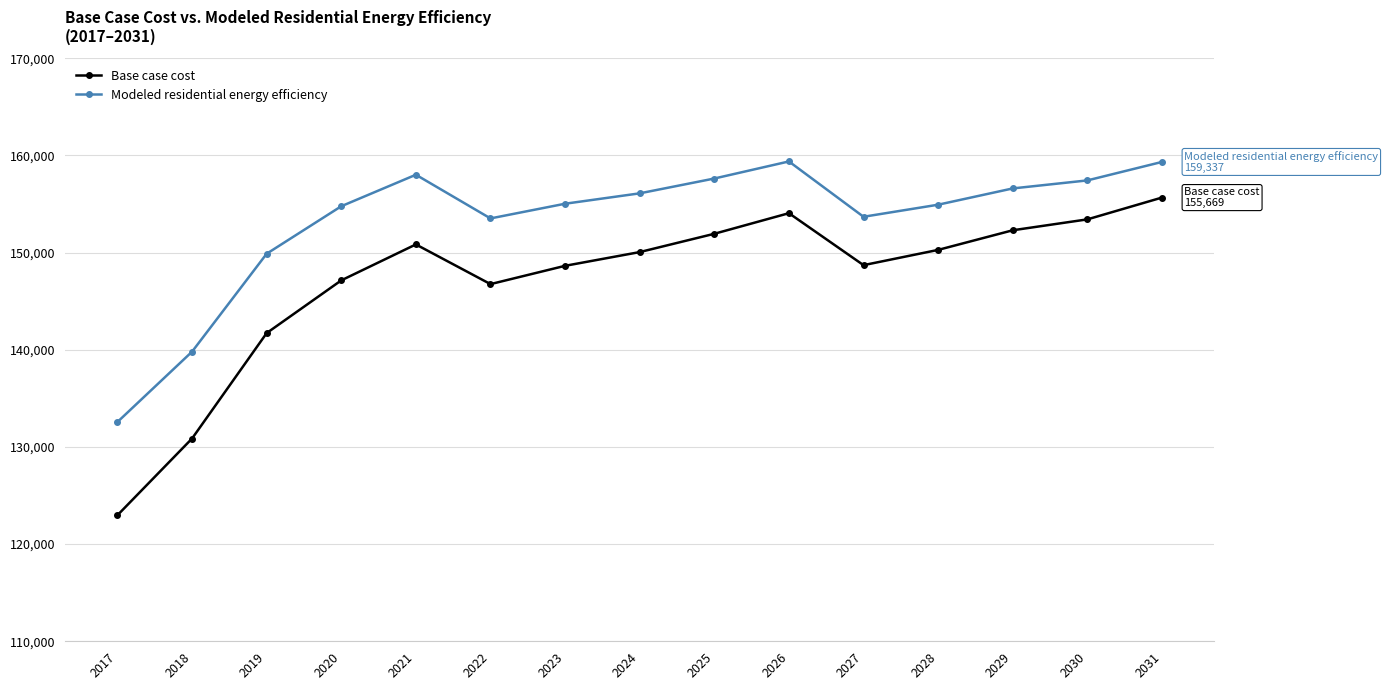

How many values in the Base case cost series are below 150059?

7